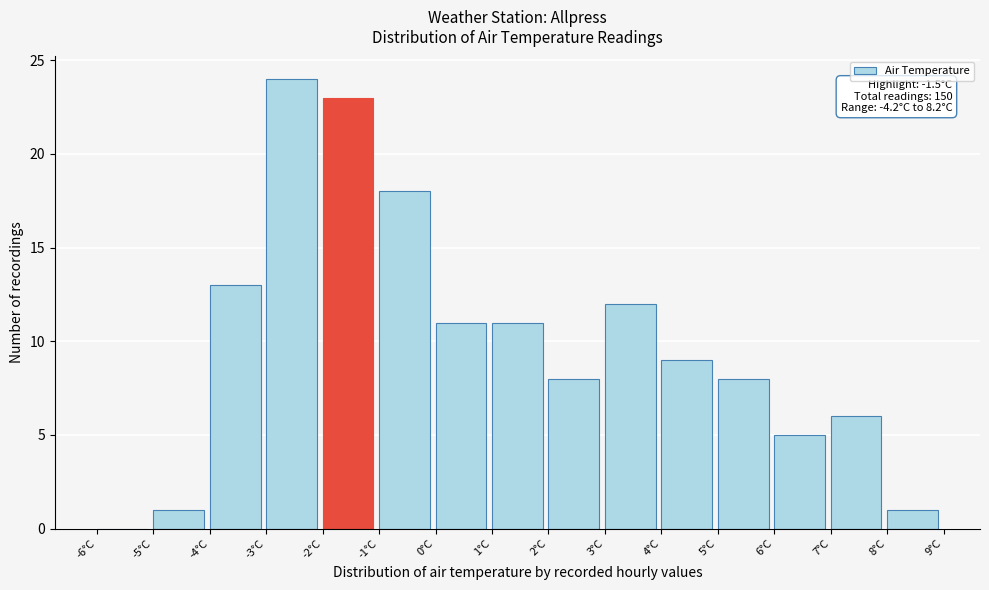

Over which range of the x-axis is the bar tallest?

-3 to -2